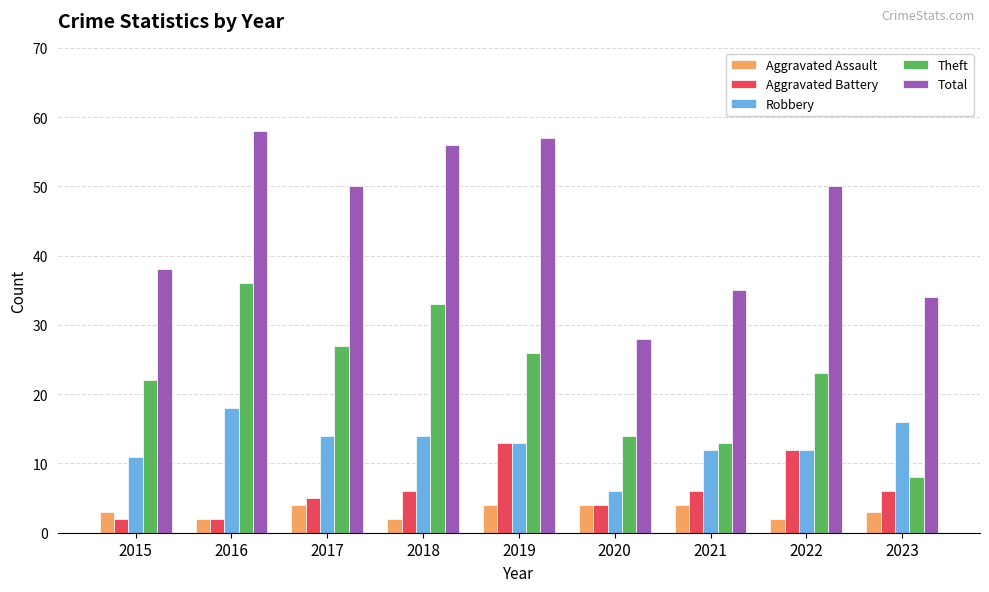

What is the value of the Aggravated Assault bar at the 3rd from the left?

4